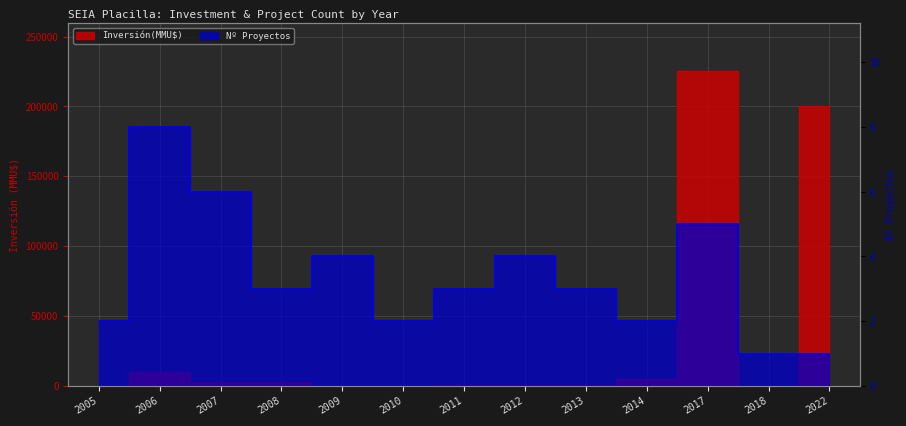

How many data points in Nº Proyectos are above 3?

5